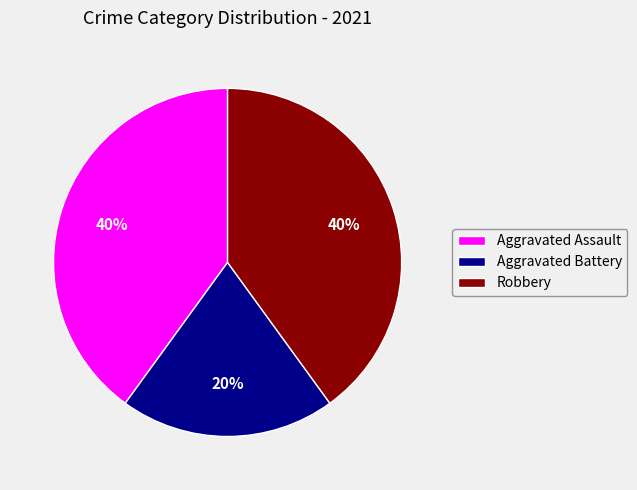

The Robbery slice represents 52% of the pie. True or false?

False